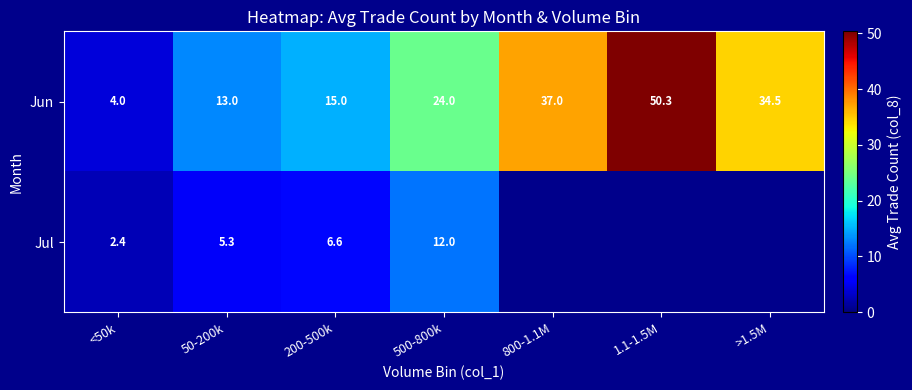

How many distinct data groups are displayed?

2